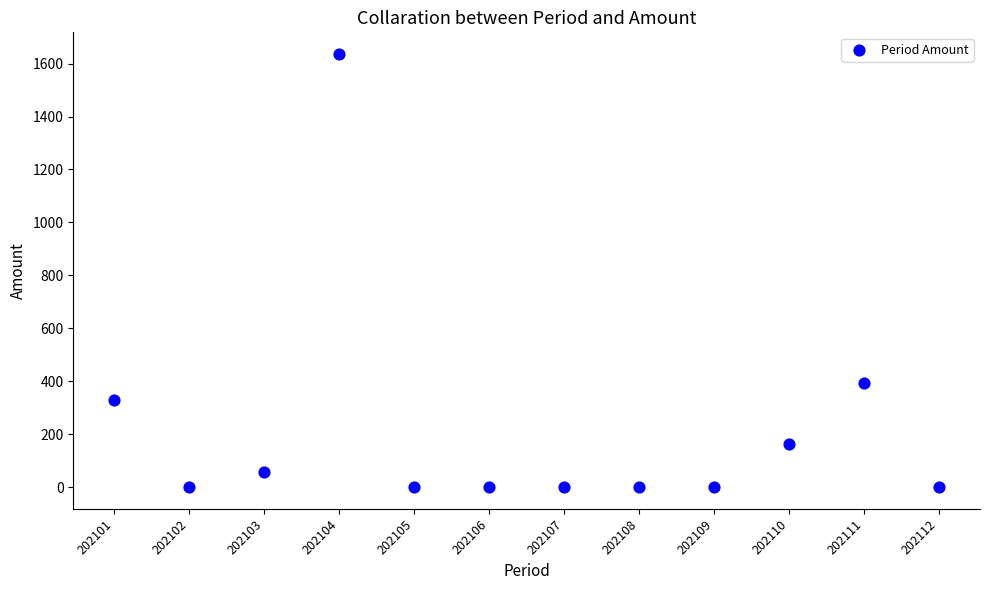

What Y value in the scatter plot is closest to 818?

394.1